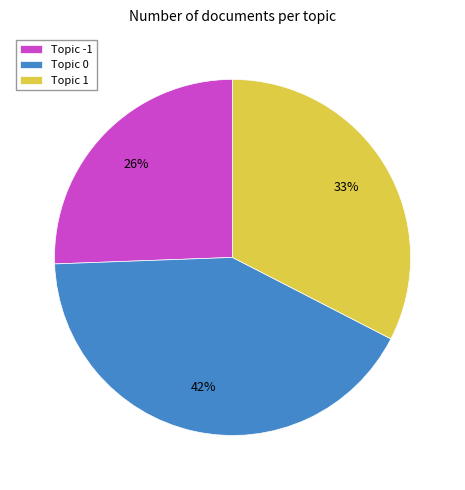

Is there a majority slice in this chart?

No